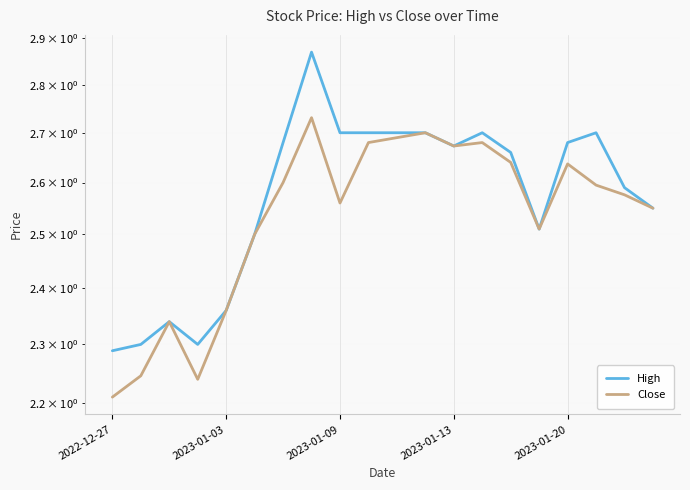

Reading left to right, transcribe all the data shown in this chart.

High: 2.3	2.3	2.3	2.3	2.4	2.5	2.7	2.9	2.7	2.7	2.7	2.7	2.7	2.7	2.7	2.5	2.7	2.7	2.6	2.5
Close: 2.2	2.2	2.3	2.2	2.4	2.5	2.6	2.7	2.6	2.7	2.7	2.7	2.7	2.7	2.6	2.5	2.6	2.6	2.6	2.5